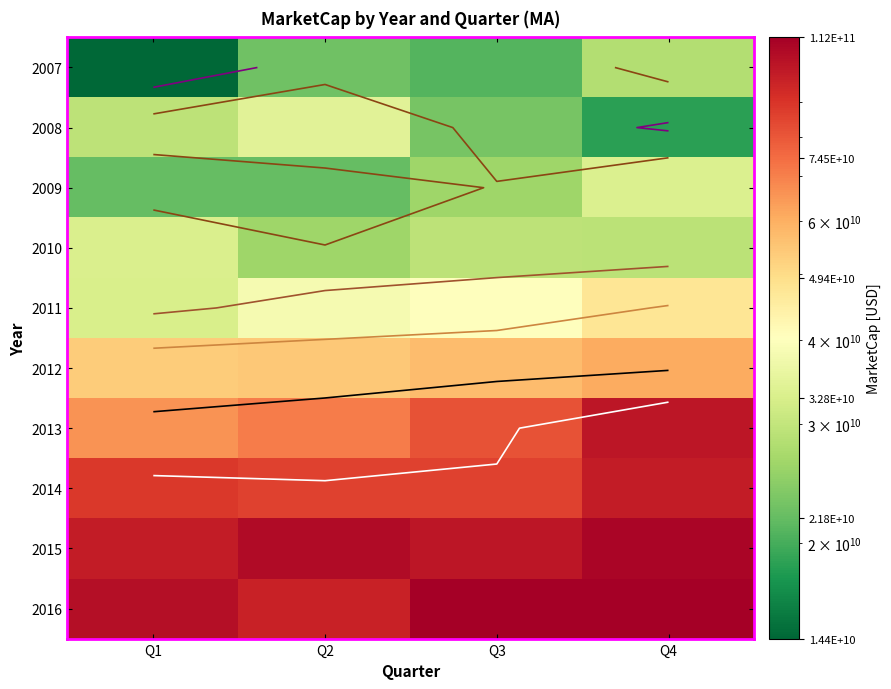

What is the difference between the maximum and minimum values in the 2016 series?

15542870243.0